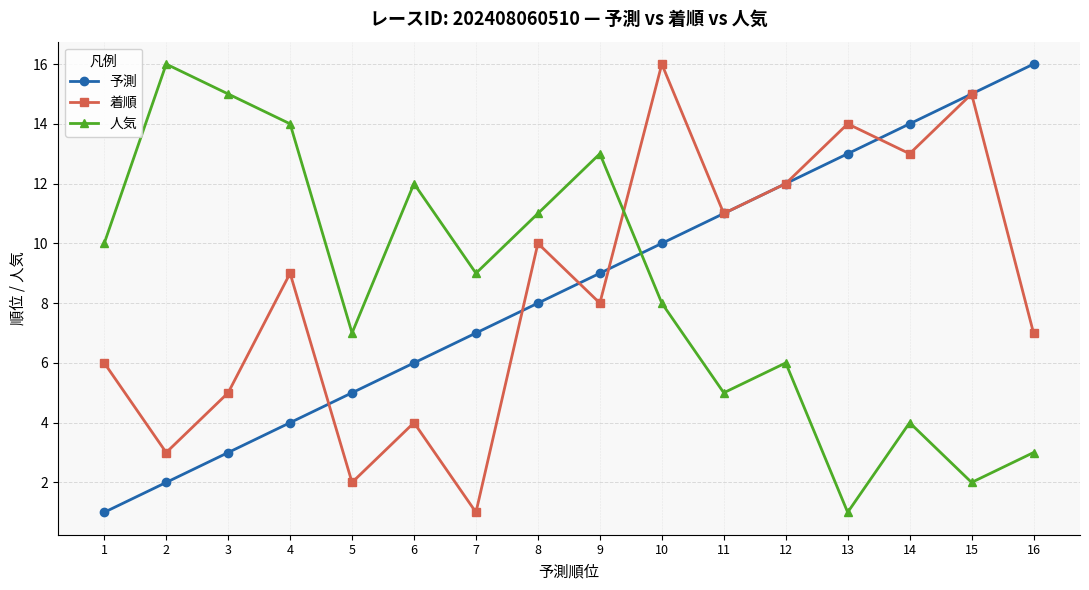

Count the number of data series in this chart.

3